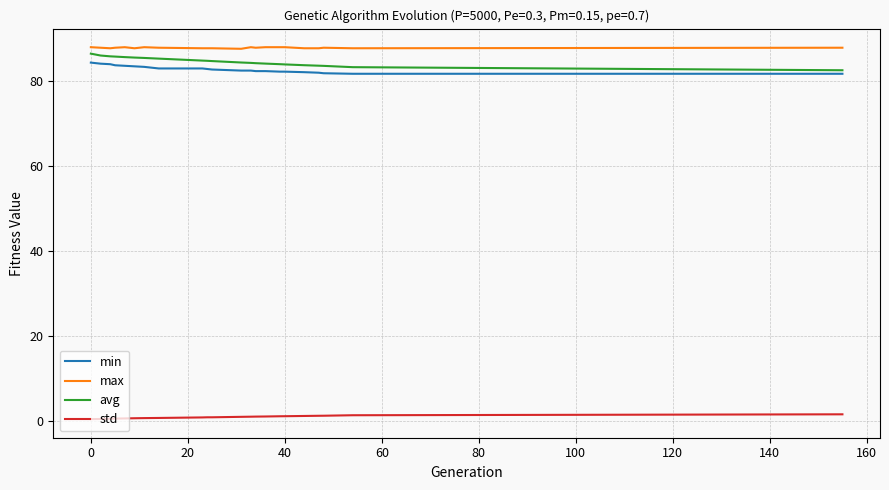

What is the difference between the second highest and second lowest values in the avg series?

2.7